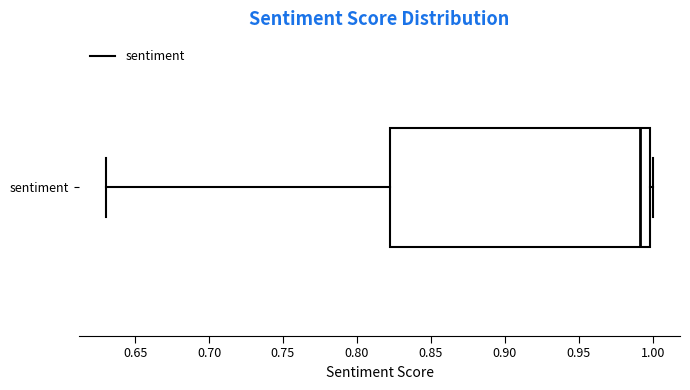

Where is the left edge of the box for sentiment on the x-axis? The values are not printed on the chart, so give them approximately, as read against the axis.

0.82